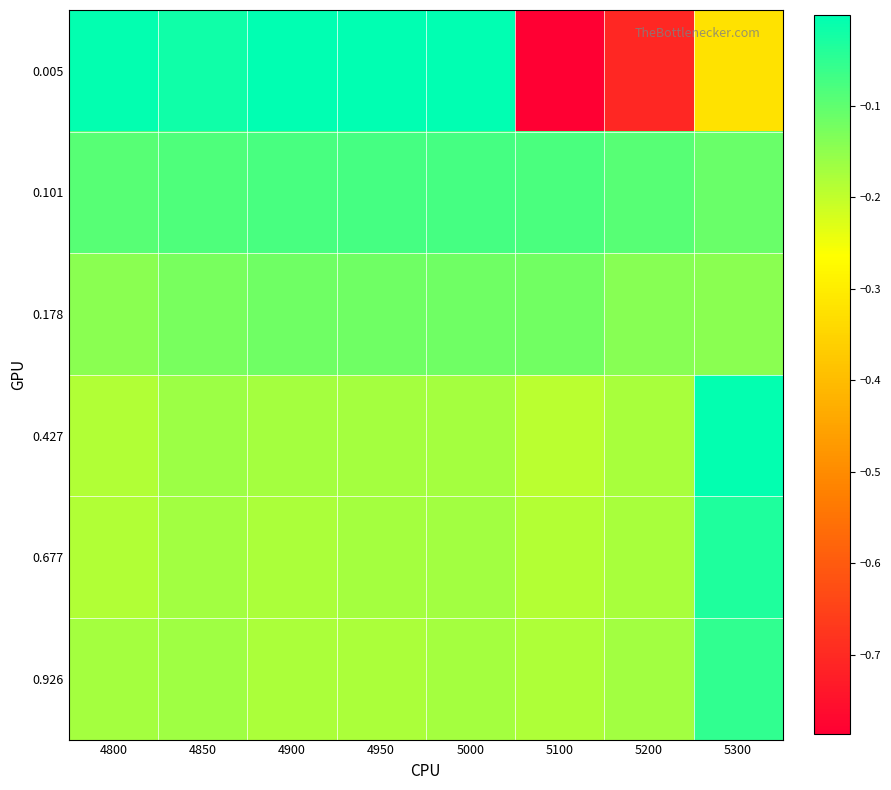

Reading left to right, transcribe all the data shown in this chart.

0.005: 4800=-0.0	4850=-0.0	4900=-0.0	4950=-0.0	5000=-0.0	5100=-0.8	5200=-0.7	5300=-0.3
0.101: 4800=-0.1	4850=-0.1	4900=-0.1	4950=-0.1	5000=-0.1	5100=-0.1	5200=-0.1	5300=-0.1
0.178: 4800=-0.1	4850=-0.1	4900=-0.1	4950=-0.1	5000=-0.1	5100=-0.1	5200=-0.1	5300=-0.1
0.427: 4800=-0.2	4850=-0.2	4900=-0.2	4950=-0.2	5000=-0.2	5100=-0.2	5200=-0.2	5300=-0.0
0.677: 4800=-0.2	4850=-0.2	4900=-0.2	4950=-0.2	5000=-0.2	5100=-0.2	5200=-0.2	5300=-0.0
0.926: 4800=-0.2	4850=-0.2	4900=-0.2	4950=-0.2	5000=-0.2	5100=-0.2	5200=-0.2	5300=-0.1